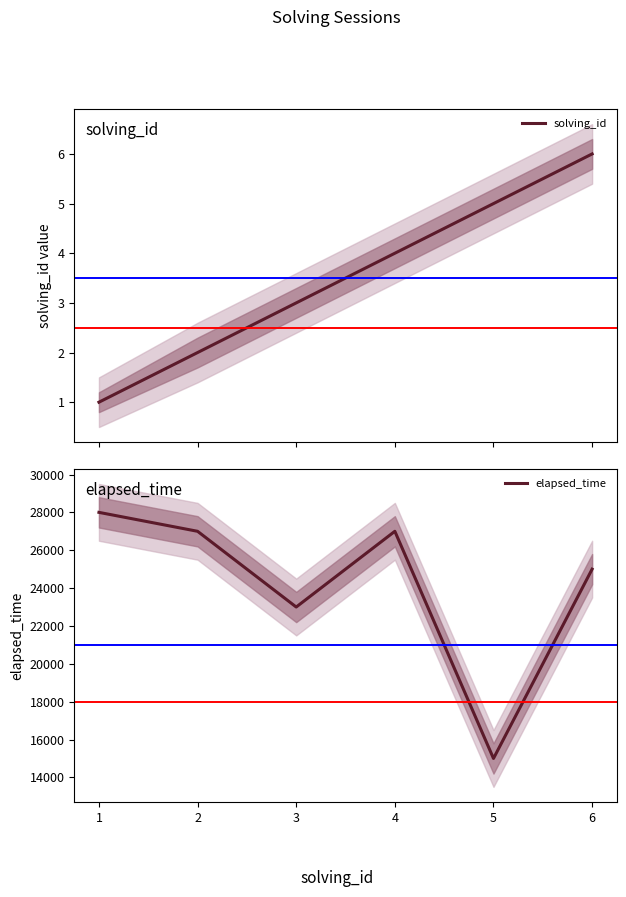

How many data points in solving_id are less than 4?

3